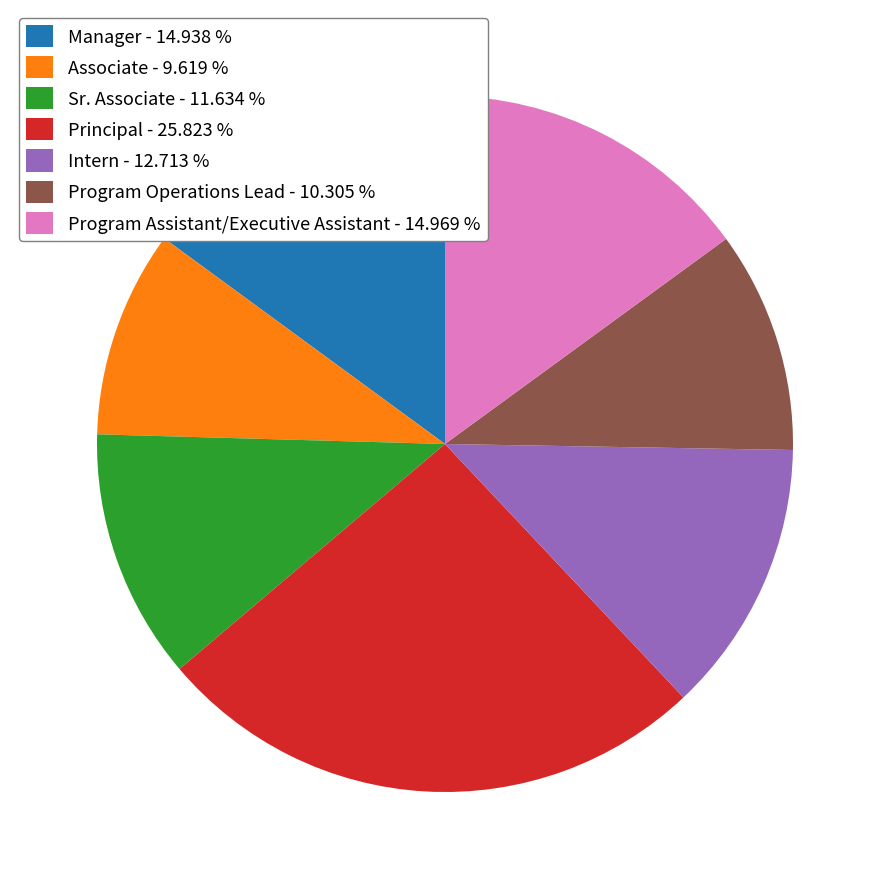

Which slice is the smallest?

Associate